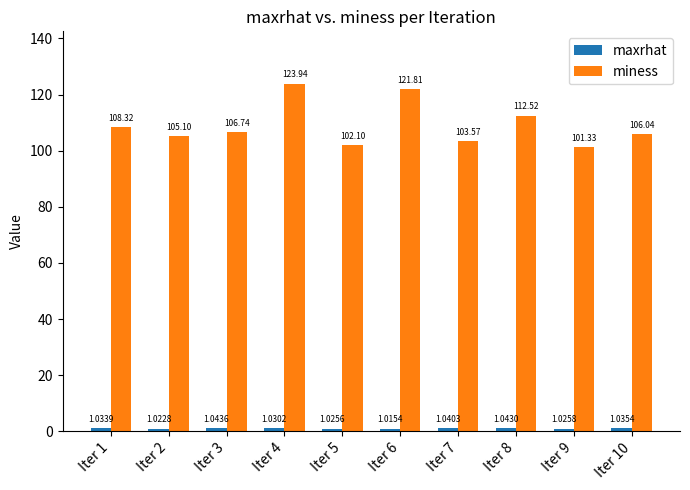

Rank the categories by miness value from highest to lowest.

Iter 4, Iter 6, Iter 8, Iter 1, Iter 3, Iter 10, Iter 2, Iter 7, Iter 5, Iter 9